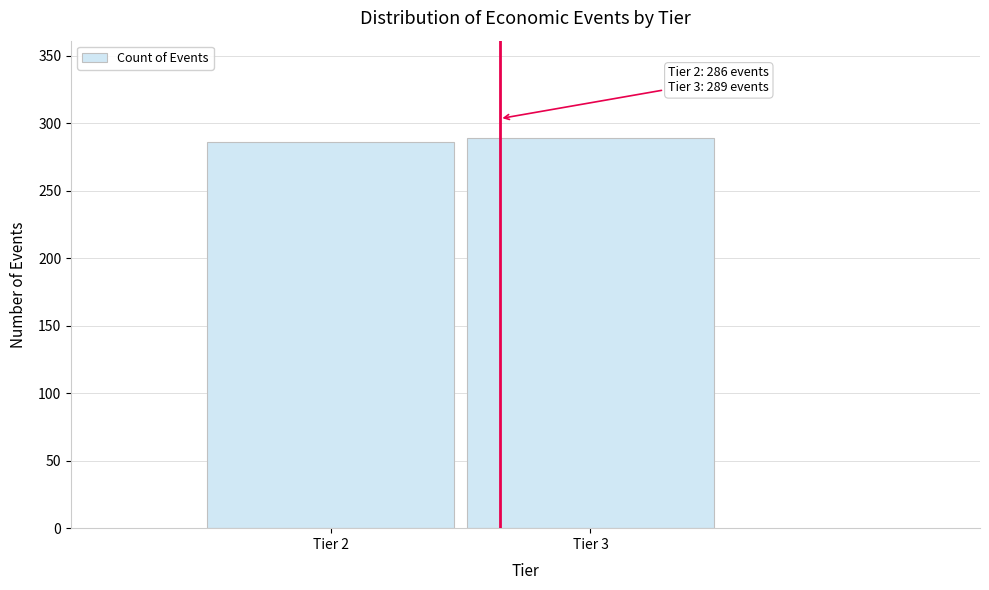

Reading left to right, what are all the values shown in this chart?

286	289